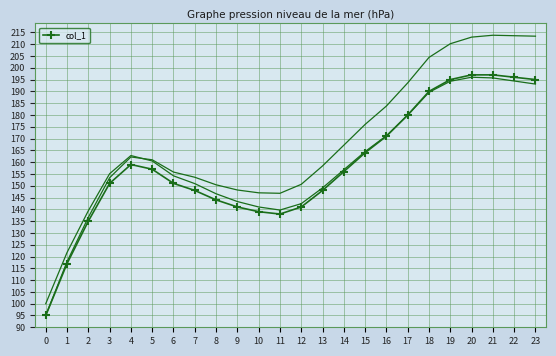

True or false: the data has more than 0 interior local peaks.

True